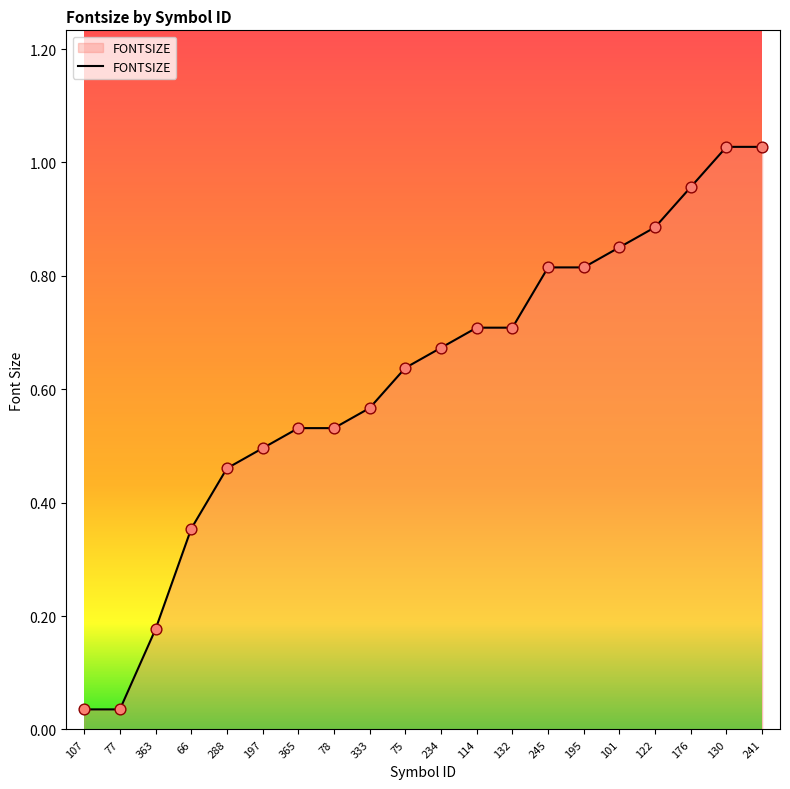

Between 195 and 101, which is larger?

101